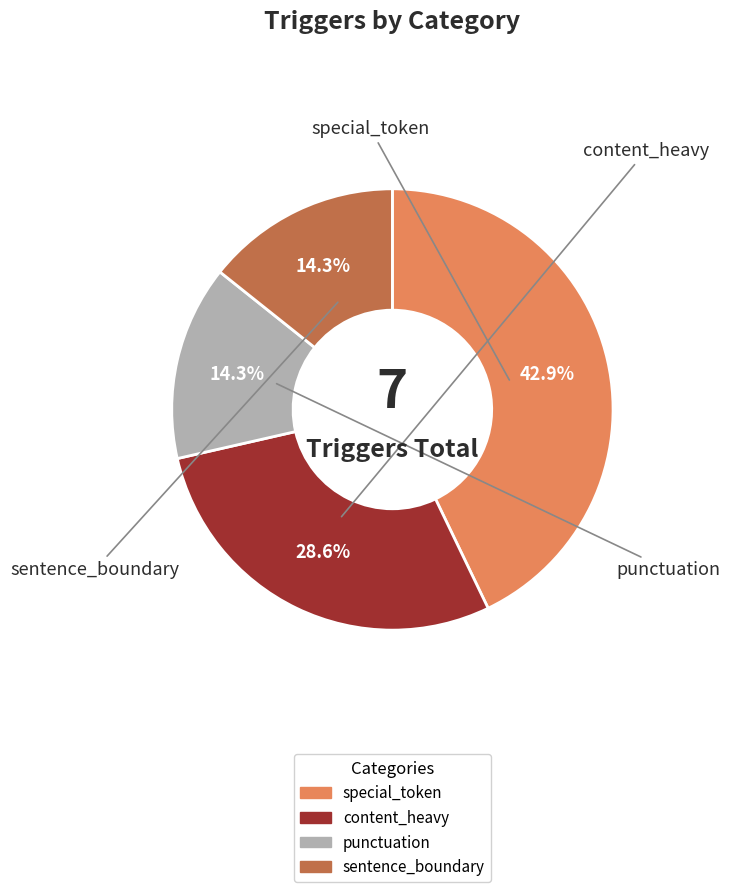

How many slices are in this pie chart?

4